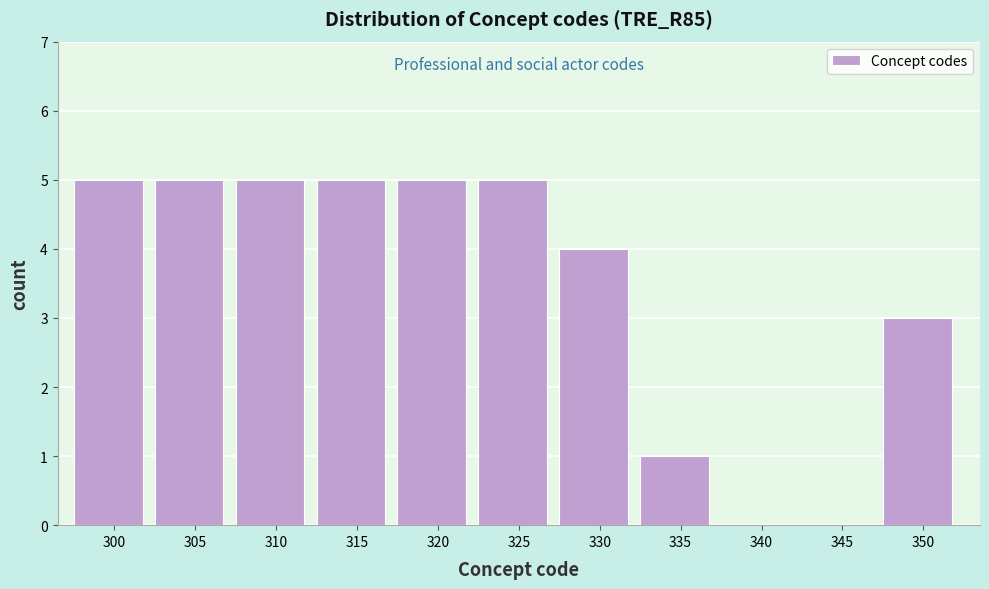

Reading right to left, extract all data points from this chart.

350=3	345=0	340=0	335=1	330=4	325=5	320=5	315=5	310=5	305=5	300=5